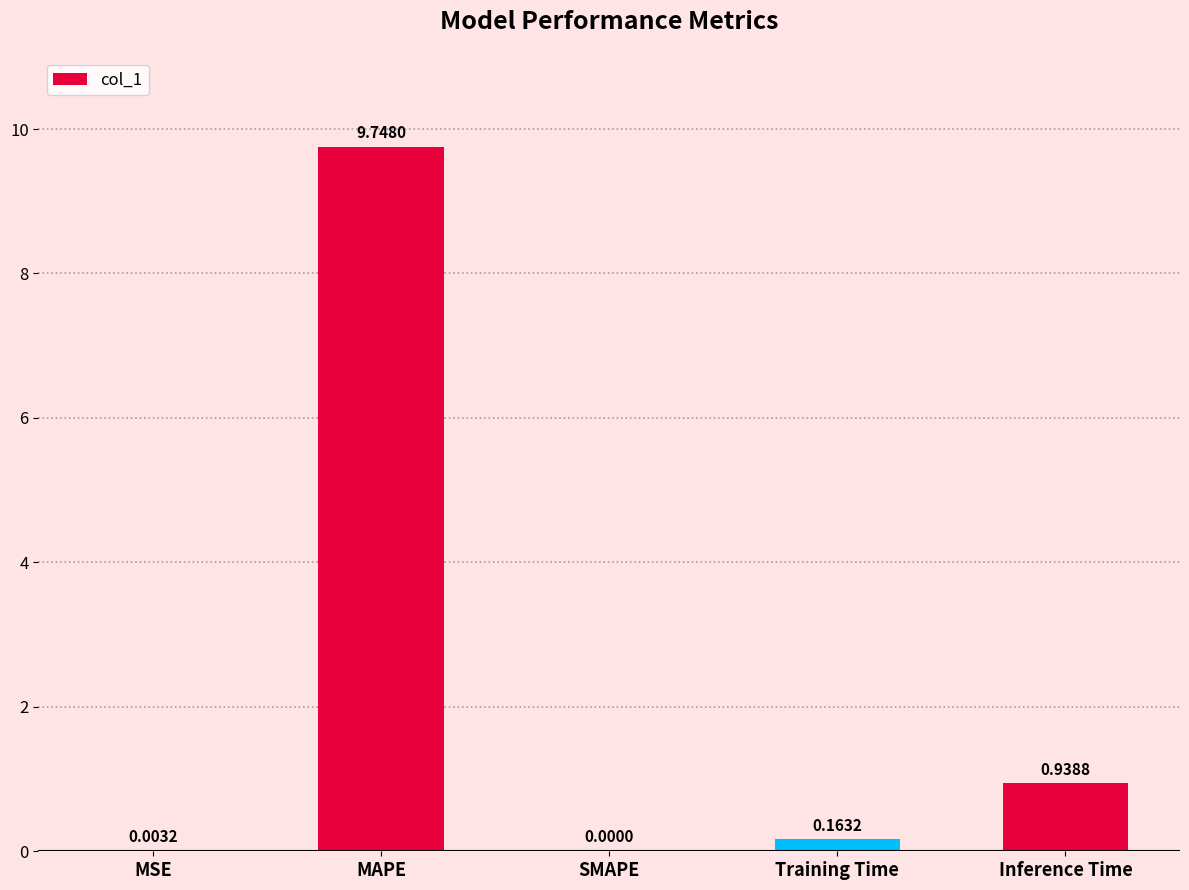

At which label is the value closest to 4?

Inference Time